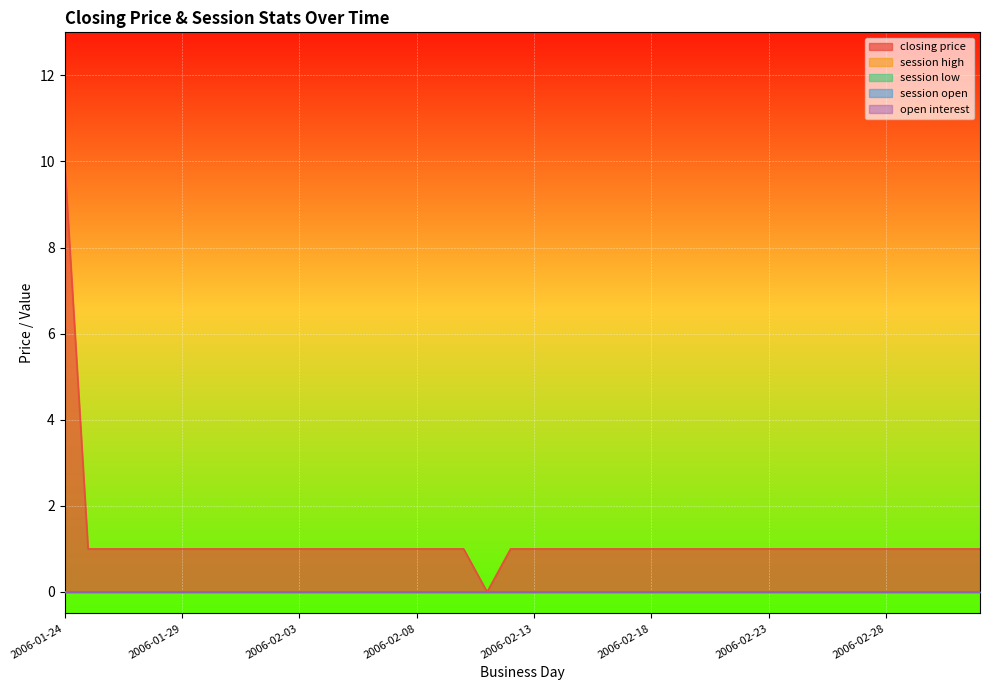

Which has a higher value, 2006-01-29 or 2006-02-24?

2006-01-29